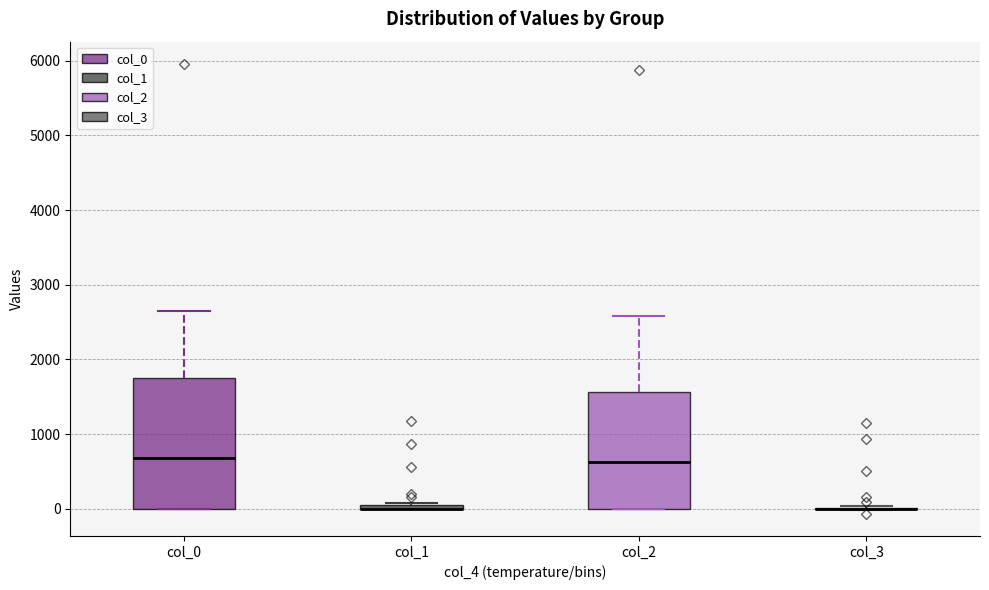

Comparing the boxes themselves (not the whiskers), which one is the tallest?

col_0